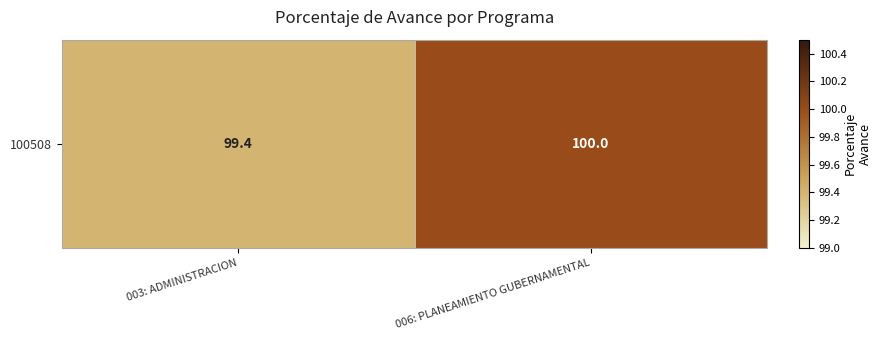

How many series are shown in this chart?

1